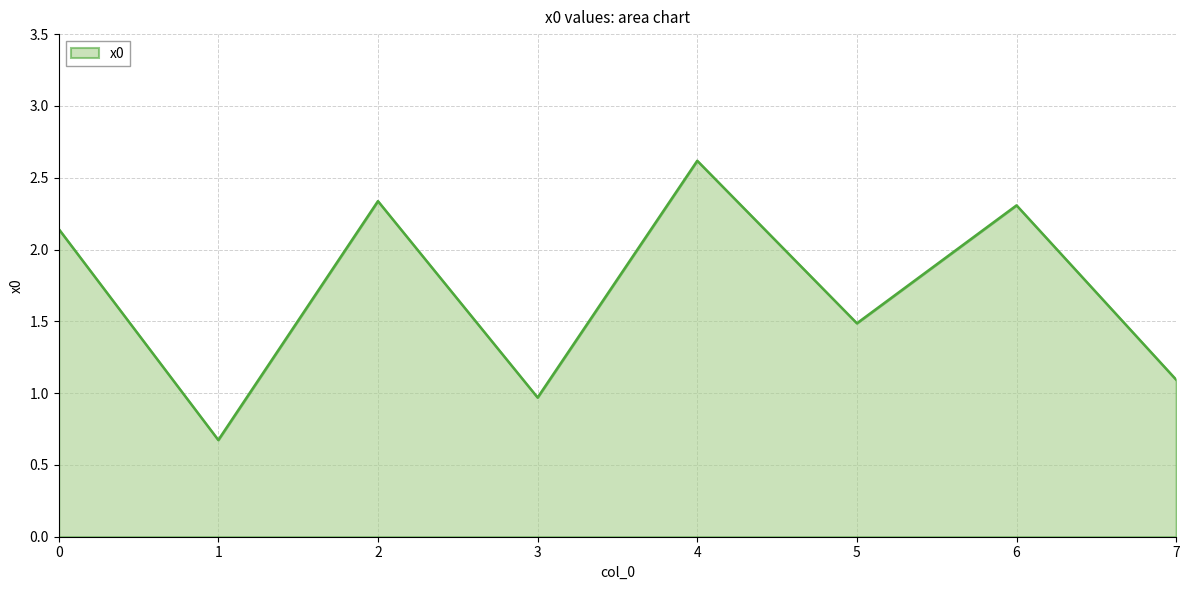

What is the approximate value at 4?

2.6